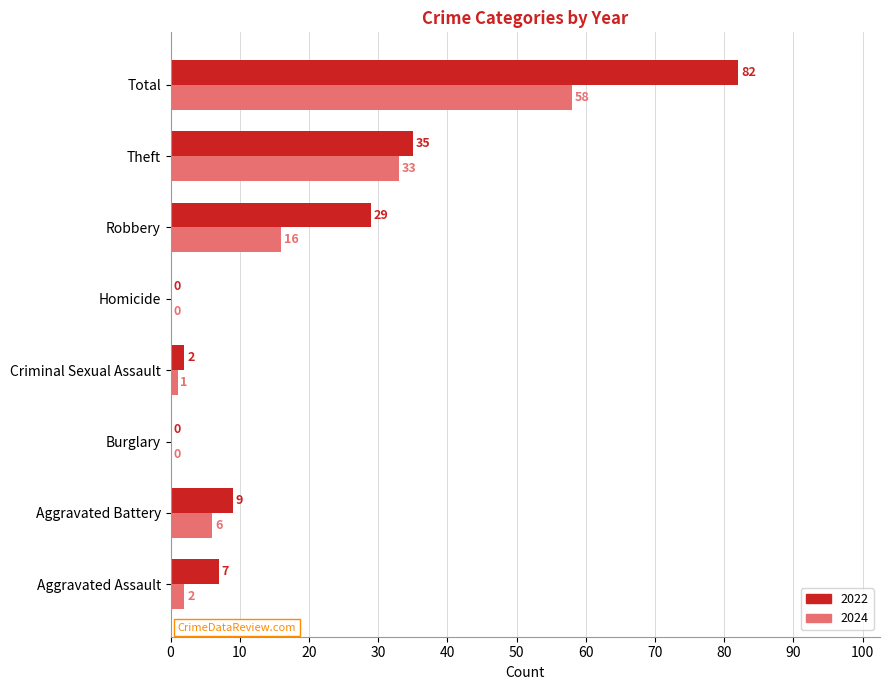

What value does the 2024 series have at Total, to the nearest 10?

60